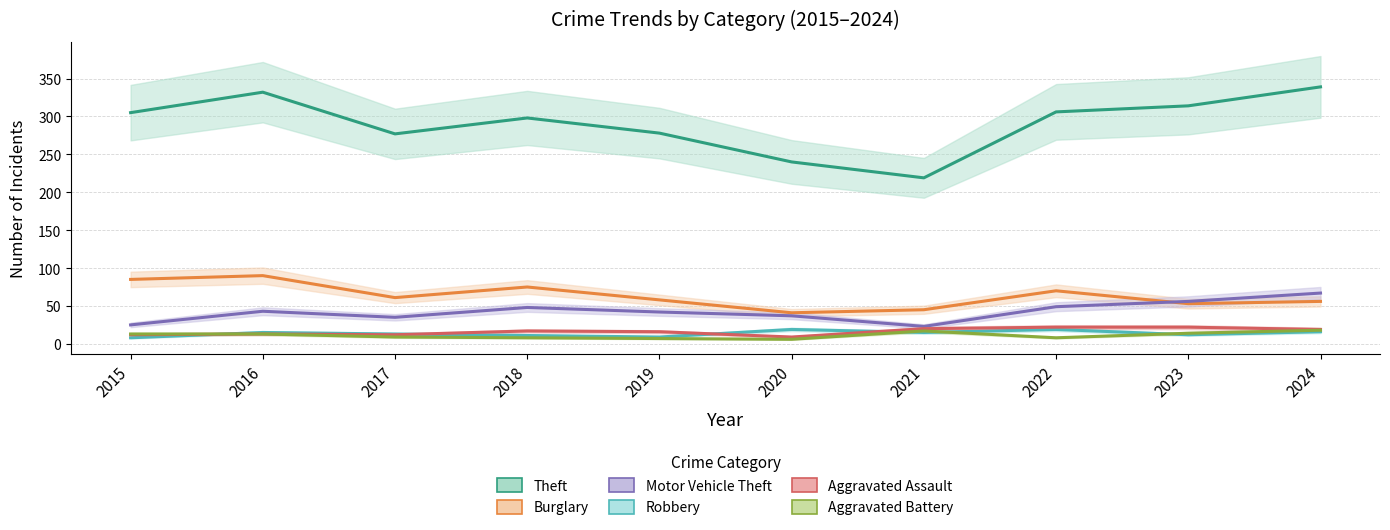

Reading left to right, what are all the values shown in this chart?

Theft: 2015=305	2016=332	2017=277	2018=298	2019=278	2020=240	2021=219	2022=306	2023=314	2024=339
Burglary: 2015=85	2016=90	2017=61	2018=75	2019=58	2020=41	2021=45	2022=70	2023=53	2024=56
Motor Vehicle Theft: 2015=25	2016=43	2017=35	2018=48	2019=42	2020=37	2021=23	2022=49	2023=56	2024=67
Robbery: 2015=8	2016=15	2017=13	2018=11	2019=9	2020=19	2021=15	2022=19	2023=12	2024=16
Aggravated Assault: 2015=12	2016=13	2017=12	2018=17	2019=16	2020=9	2021=20	2022=22	2023=22	2024=19
Aggravated Battery: 2015=13	2016=13	2017=9	2018=8	2019=7	2020=6	2021=17	2022=8	2023=14	2024=18